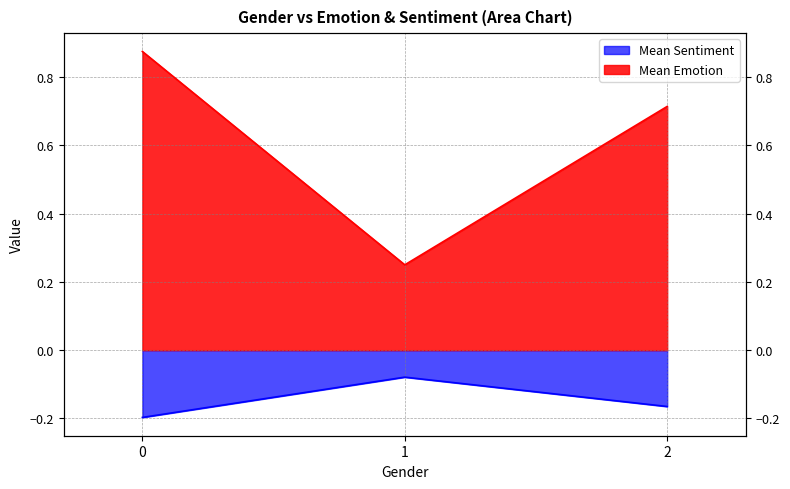

At how many categories does at least one series exceed 0?

3